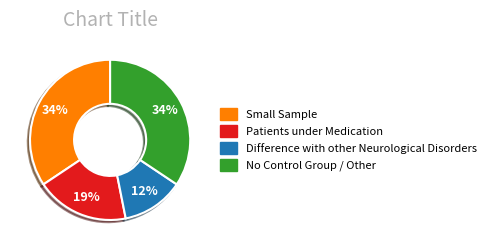

What percentage is the Small Sample slice, to the nearest percent?

34%